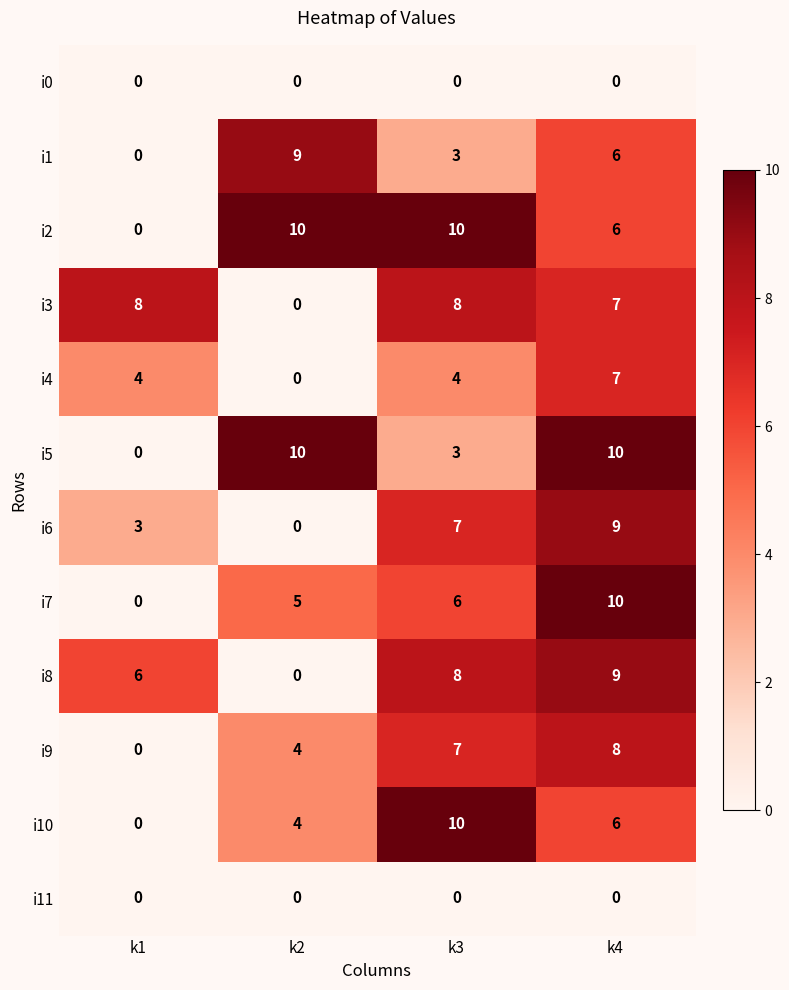

What is the difference between the highest and lowest values at k2?

10